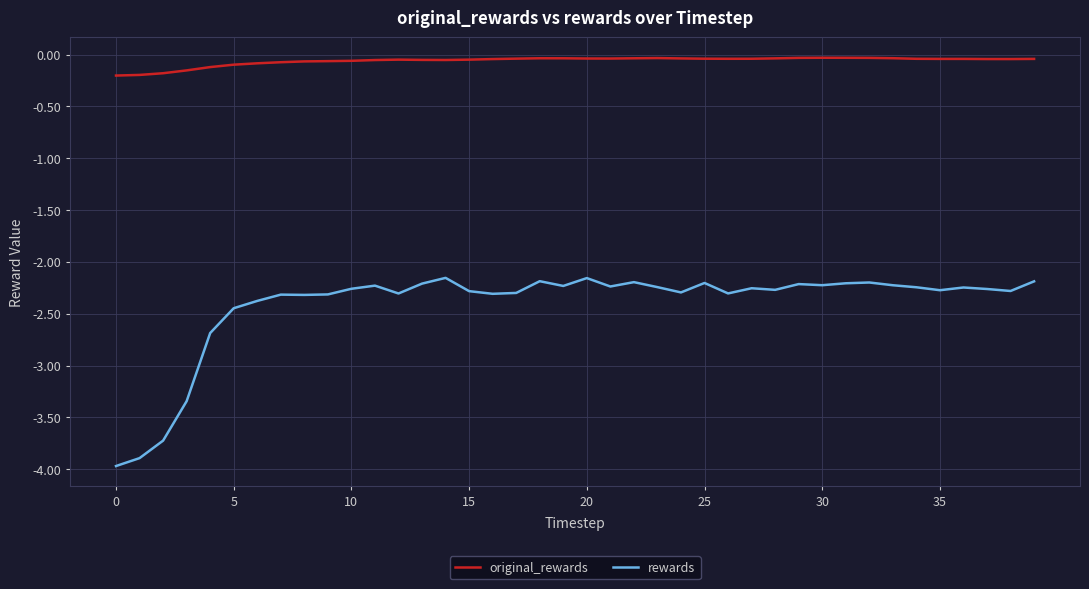

What is the difference between the second highest and minimum values in the rewards series?

1.8